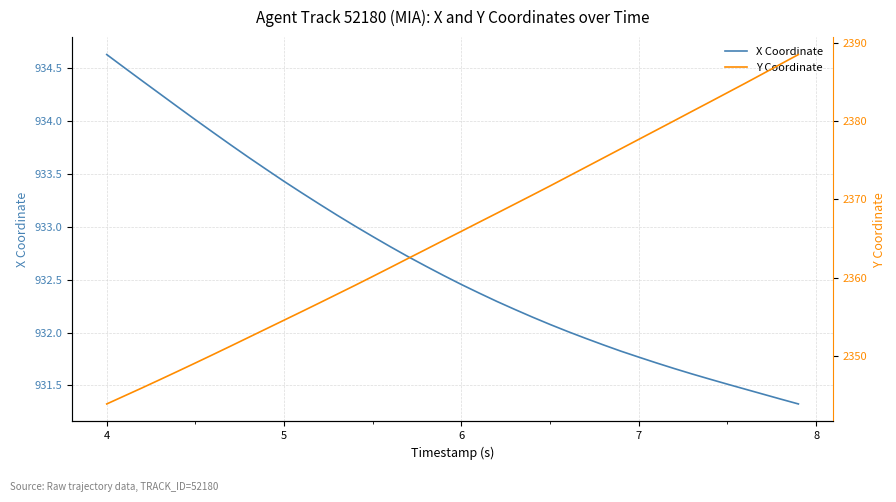

How many data points does each series have?

40